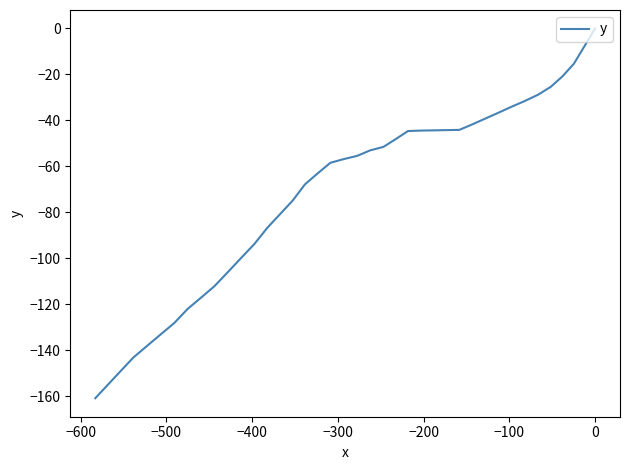

What is the average value?

-71.4